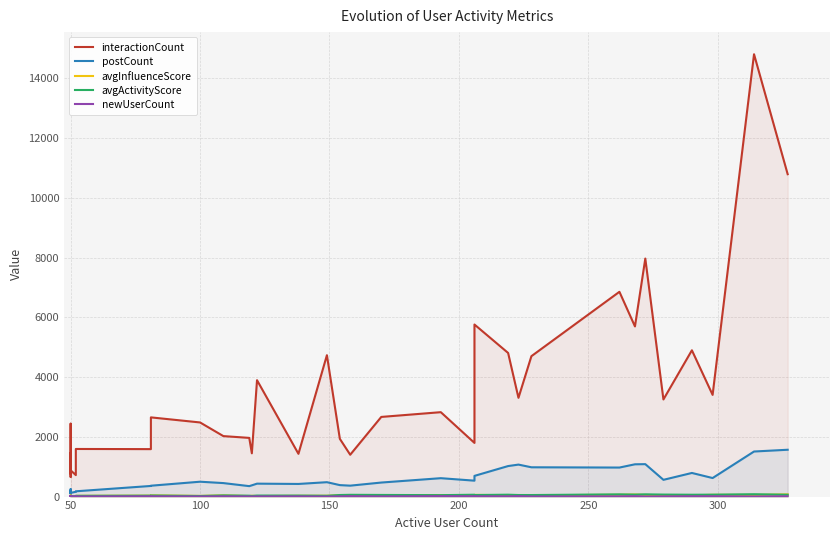

How many times do avgActivityScore and avgInfluenceScore cross each other?

16